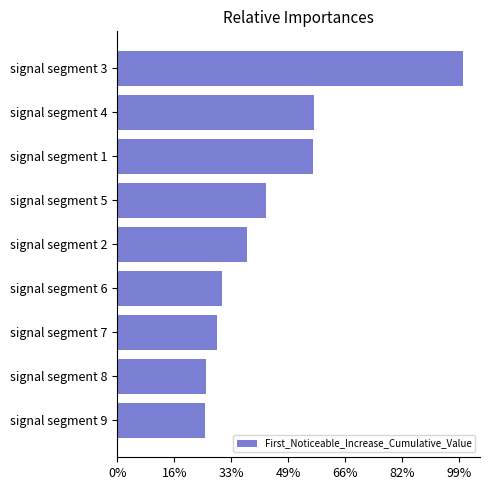

Does the chart contain any negative values?

No